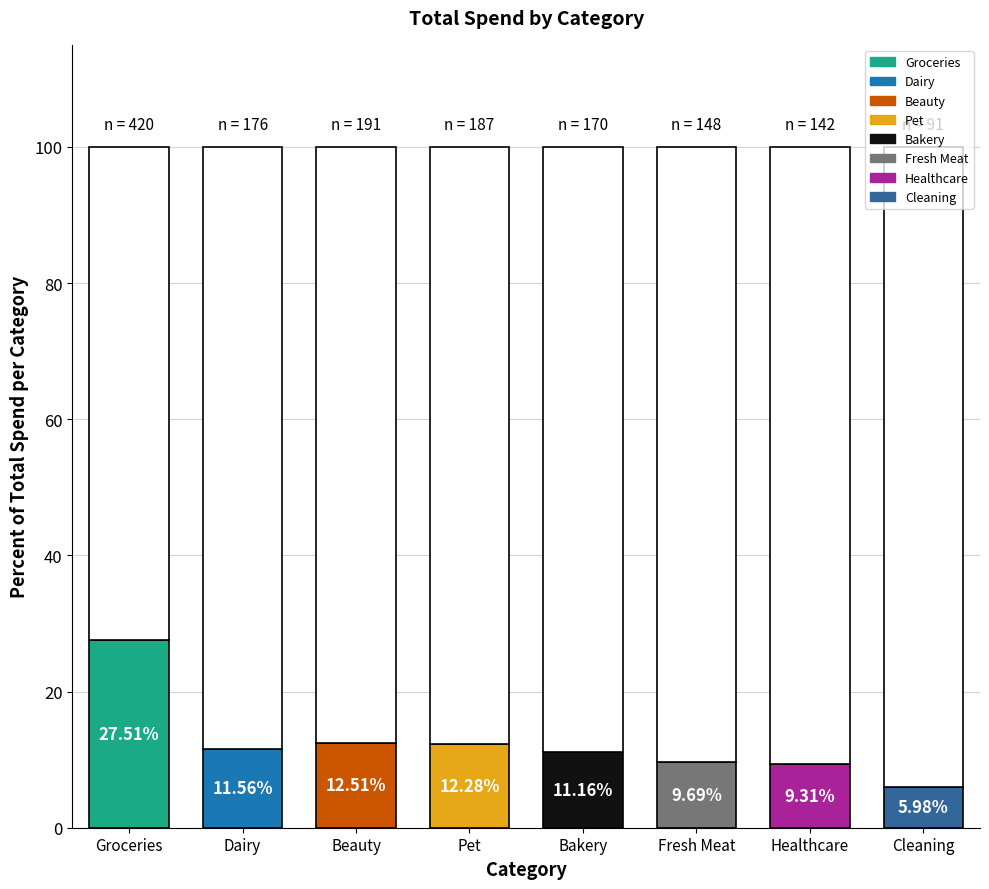

Are the bars grouped side by side (vs. stacked)?

No